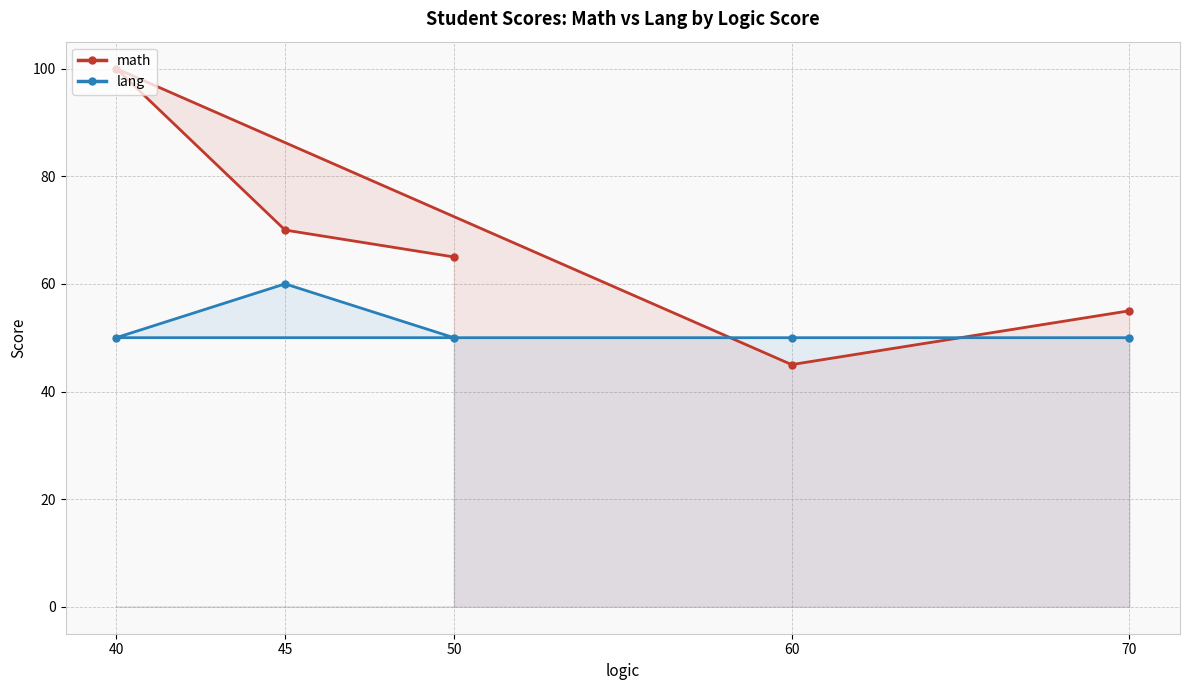

Which series changed the most between 70 and 50?

math